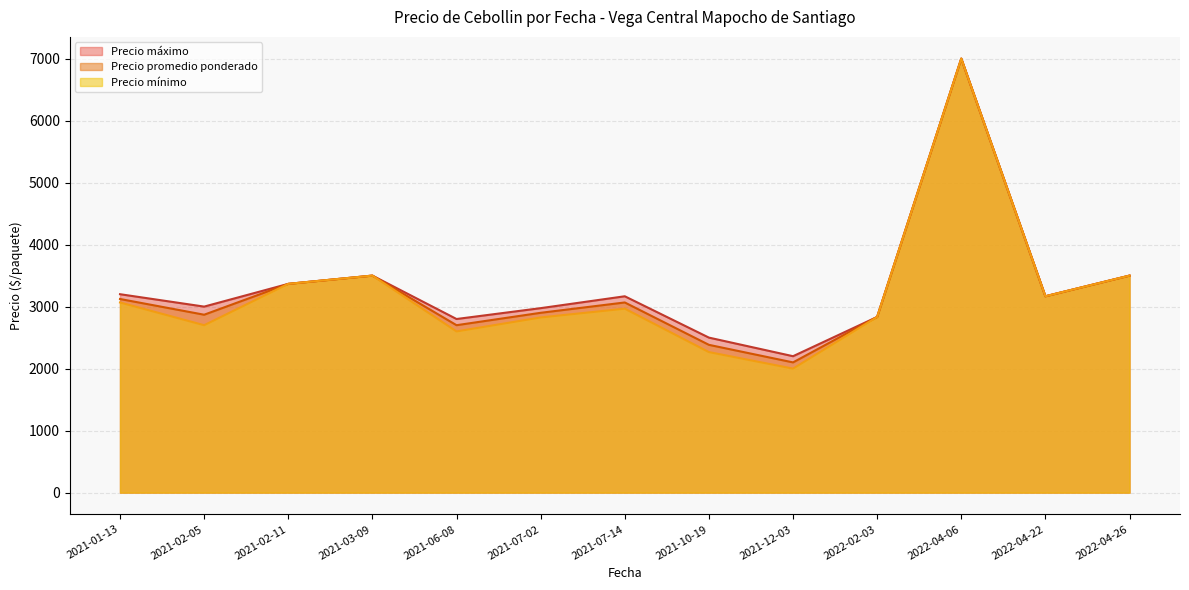

The value of Precio máximo at 2021-07-02 is 761.3. True or false?

False